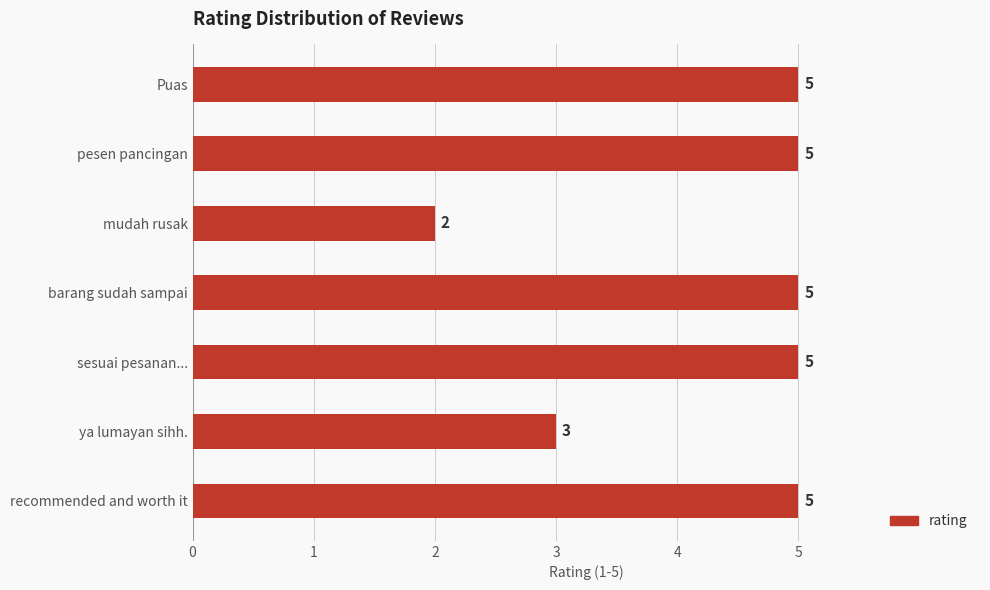

How many bars are there in total?

7